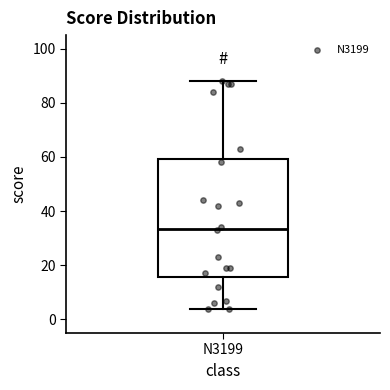

Read this box plot against the y-axis: the position of the median line, the range covered by the box, and the ends of both whiskers. The values are not printed on the chart, so give them approximately, as read against the axis.

median 34, box 16 to 60, whiskers 4 to 88